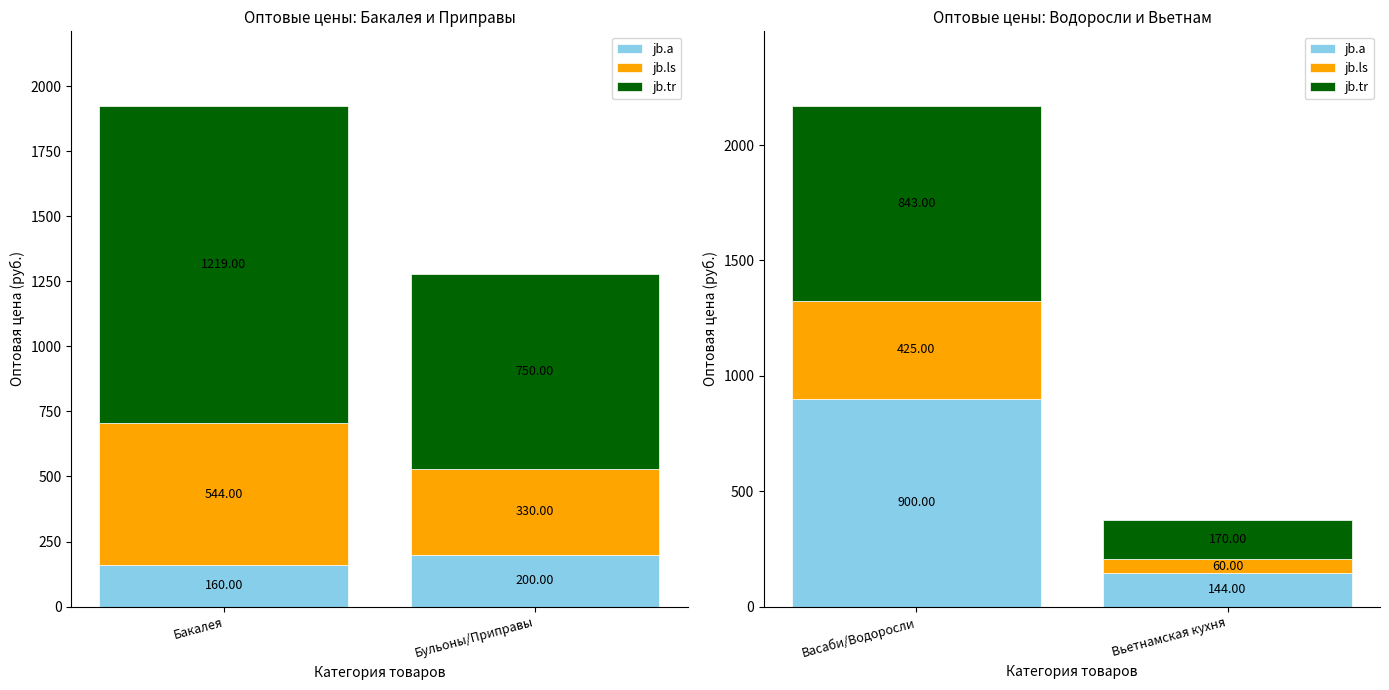

What is the label of the 2nd bar from the left?

Вьетнамская кухня